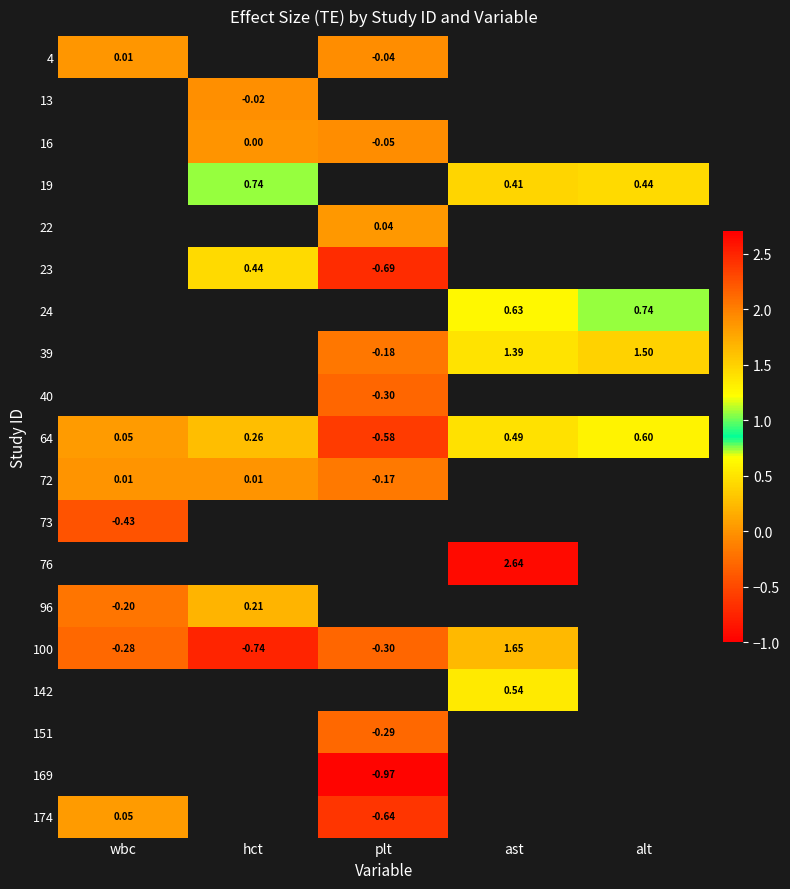

List the labels in order of 64 value, largest first.

alt, ast, hct, wbc, plt